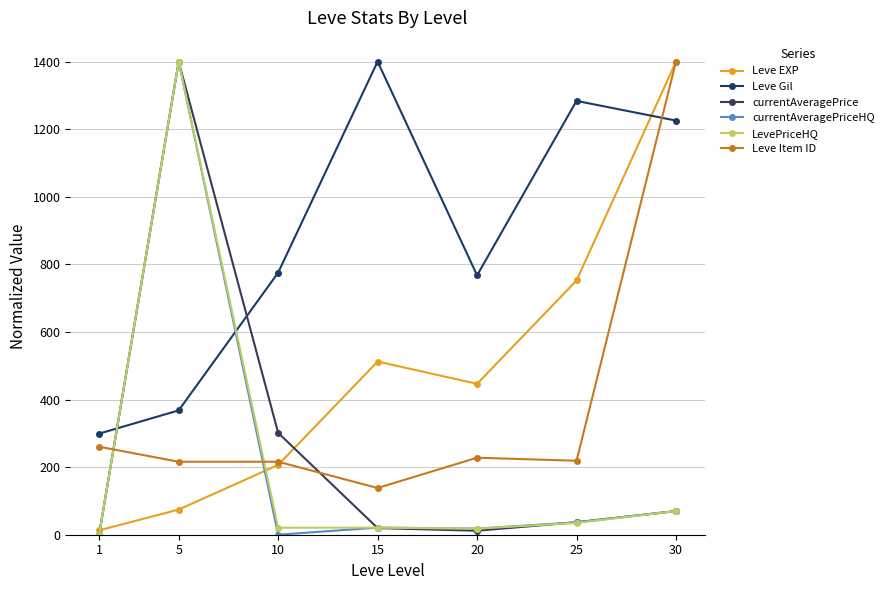

Reading left to right, transcribe all the data shown in this chart.

Leve EXP: 13.0	74.4	206.5	512.4	446.5	752.2	1400.0
Leve Gil: 299.1	367.9	775.4	1400.0	767.5	1283.6	1225.3
currentAveragePrice: 0.4	1400.0	301.5	19.6	11.8	36.8	70.0
currentAveragePriceHQ: 0.1	1400.0	0.0	21.0	18.1	36.8	70.0
LevePriceHQ: 0.1	1400.0	20.6	21.0	18.1	35.0	70.0
Leve Item ID: 260.4	215.9	216.0	138.2	227.9	218.8	1400.0